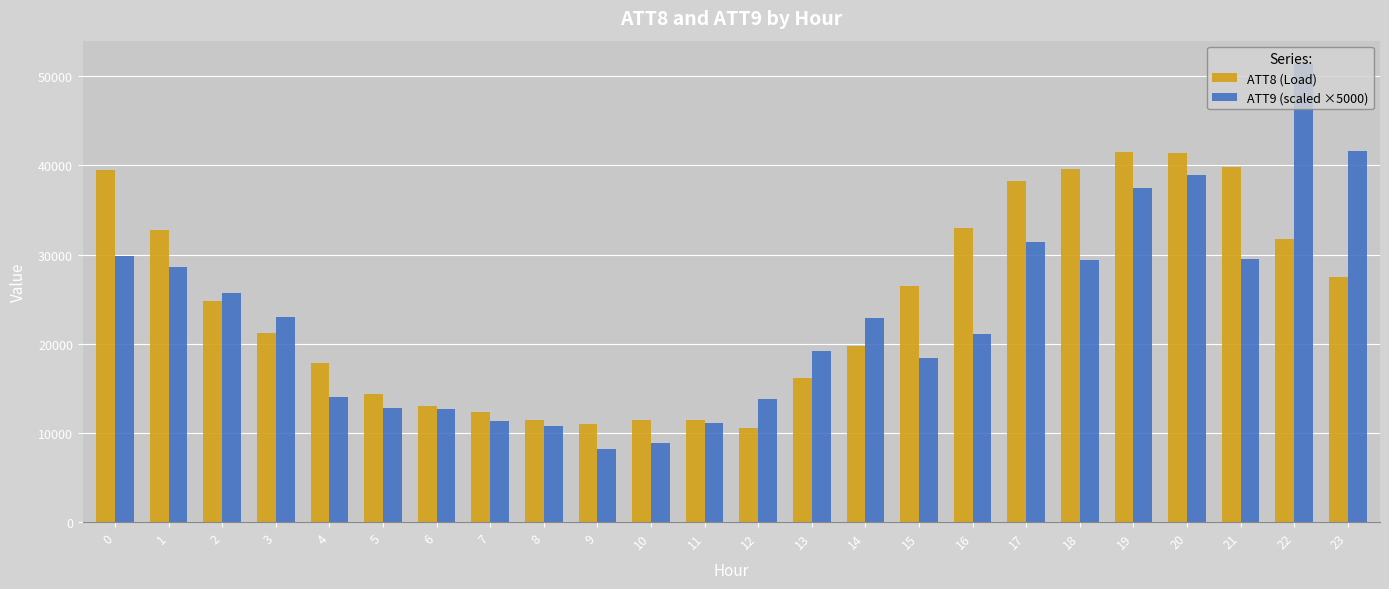

Is it true that ATT9 (scaled ×5000) equals 12769.2 at 5?

True